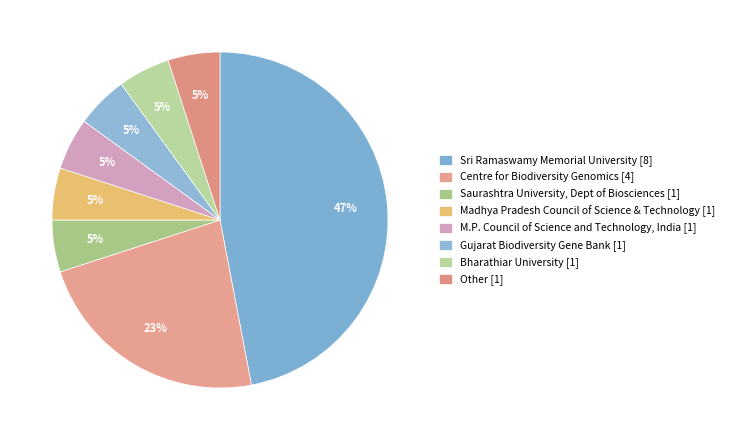

How many segments does this pie chart have?

8